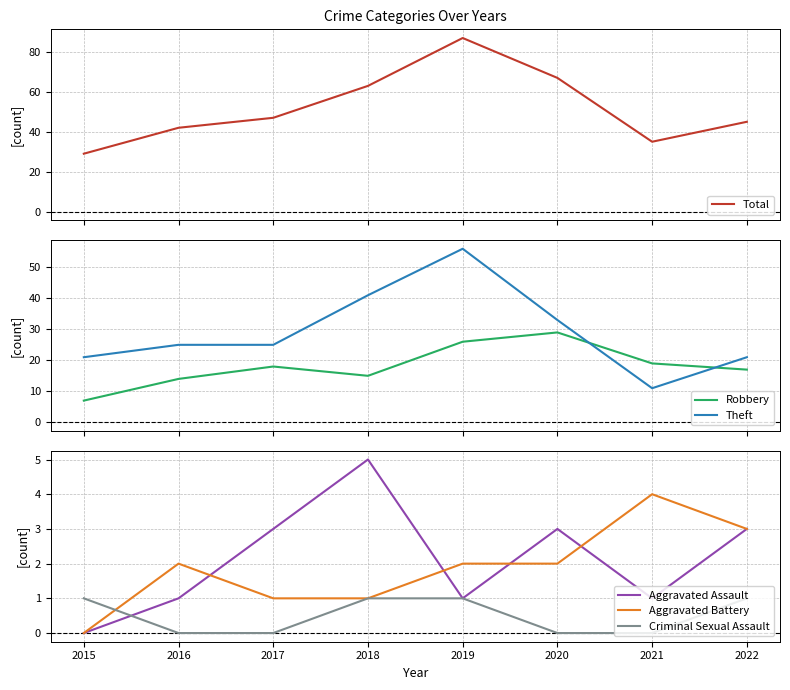

What is the approximate value of Aggravated Battery at 2016?

2